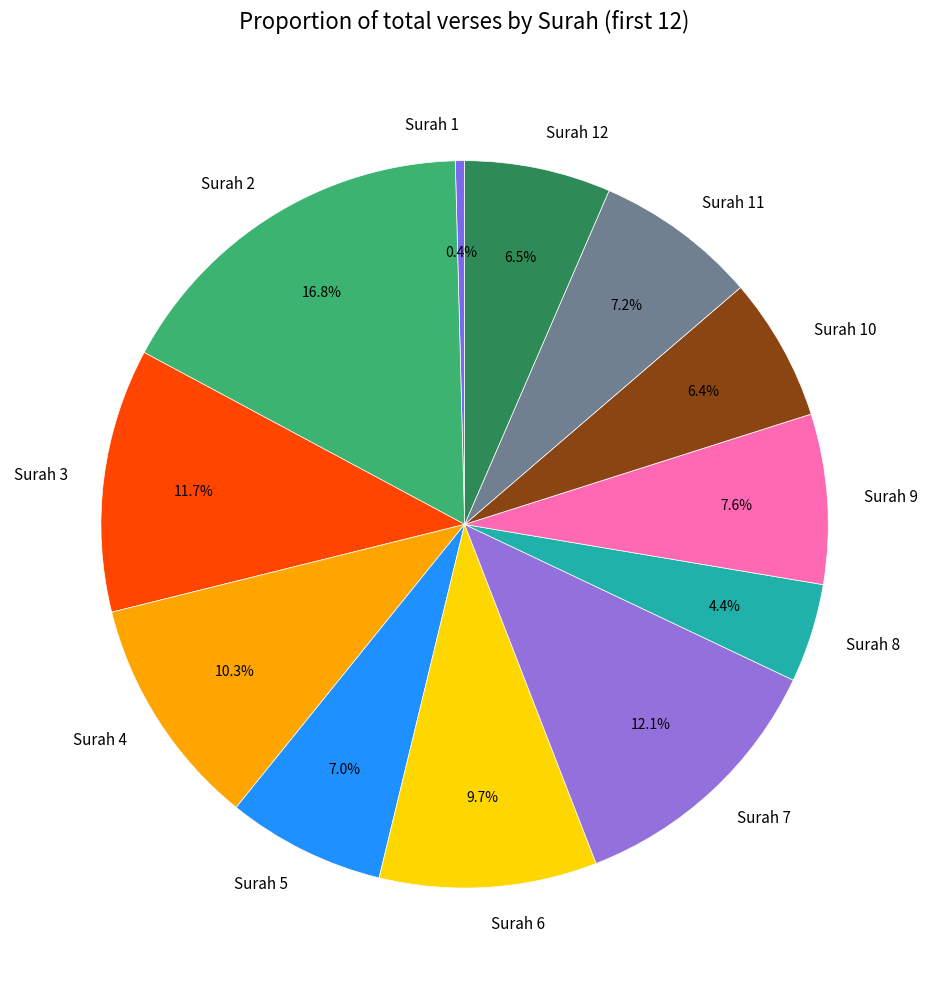

Approximately how many times larger is the value at Surah 3 compared to Surah 5?

1.7